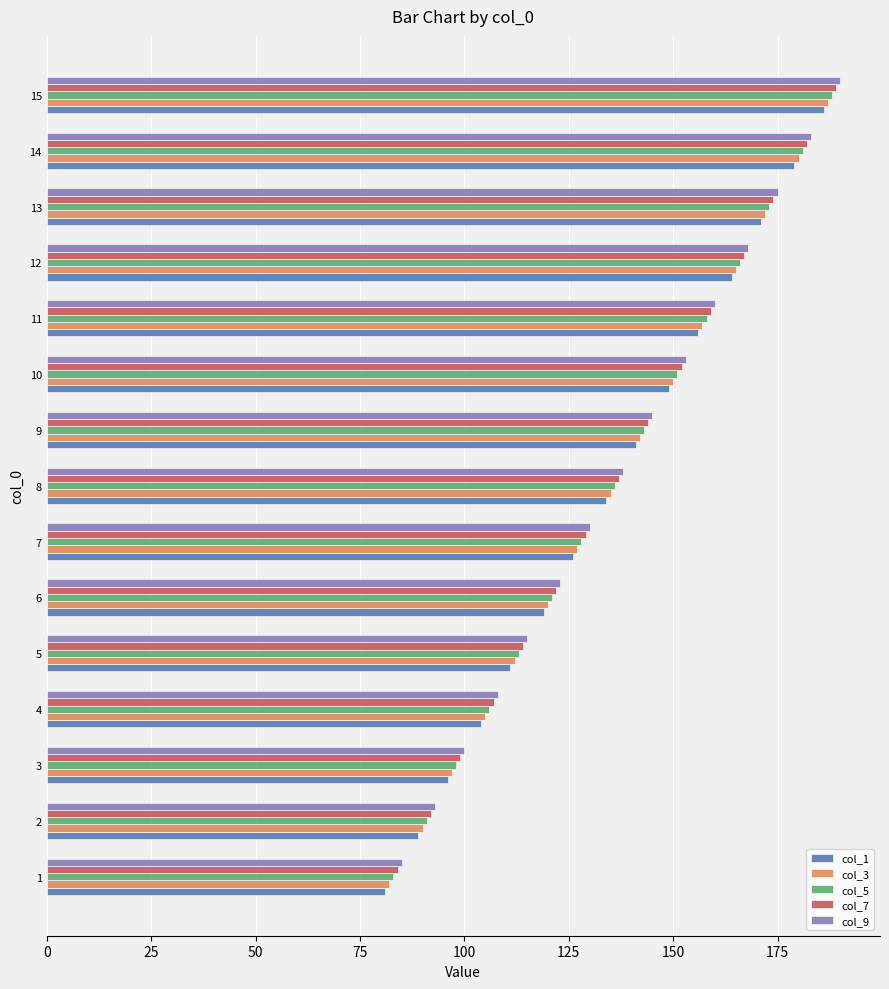

Is the value of col_1 at 9 greater than the value of col_3 at 15?

No